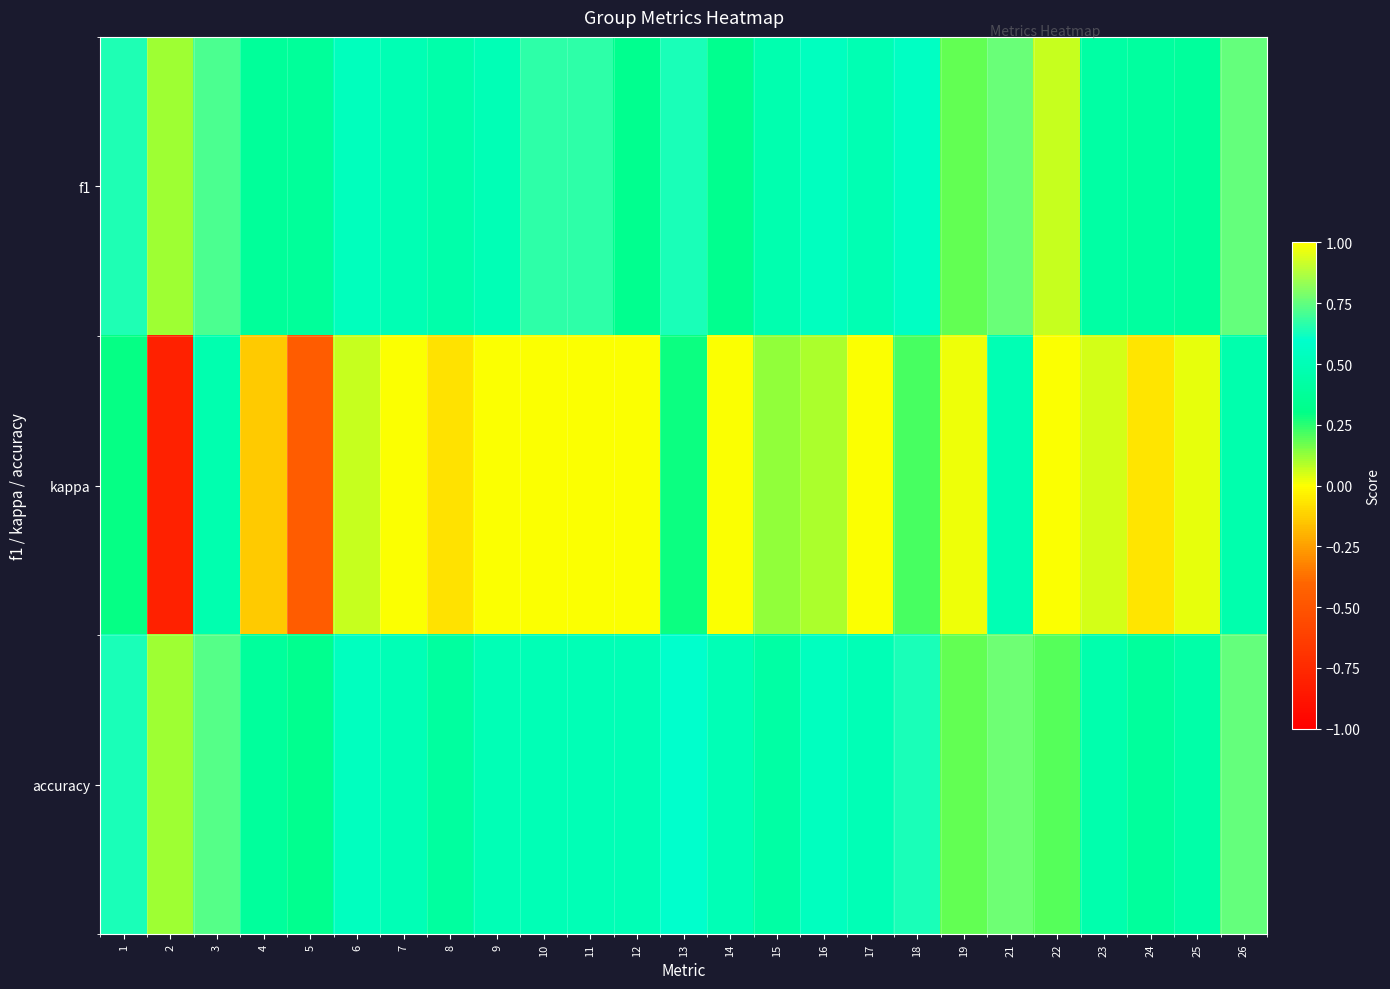

Which series has the widest spread of values?

kappa